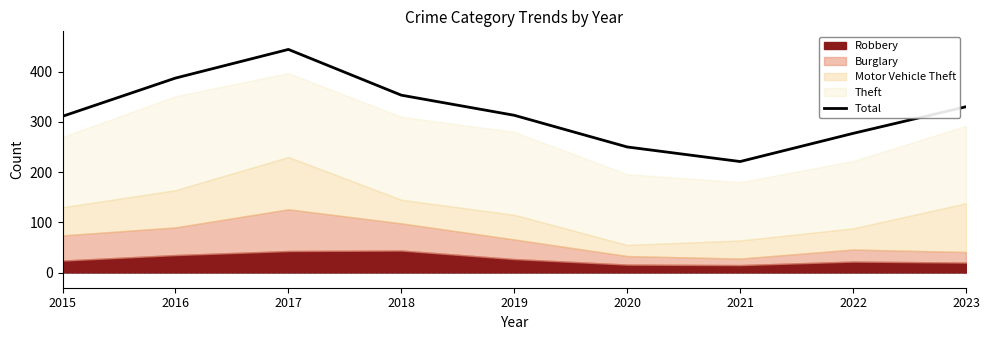

At which category does the chart reach its minimum across all series?

2021